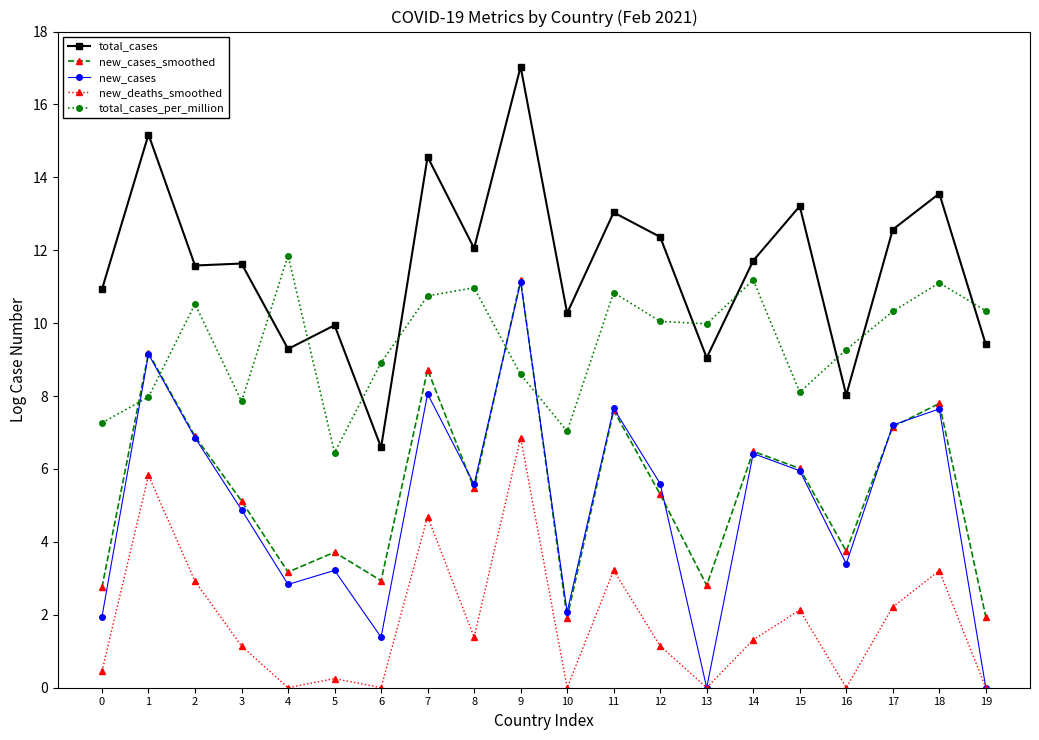

What is the difference between the new_deaths_smoothed values at 17 and 2?

0.7